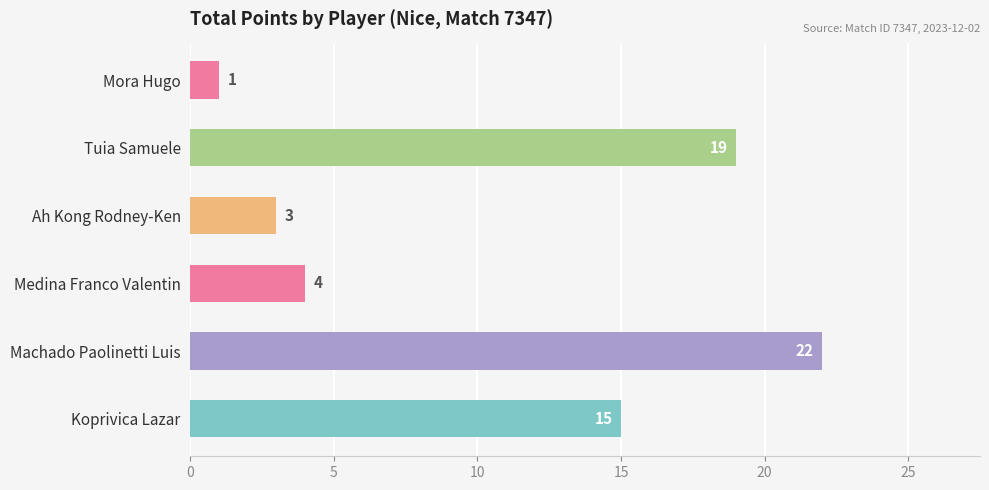

What is the difference between the second highest and minimum values?

18